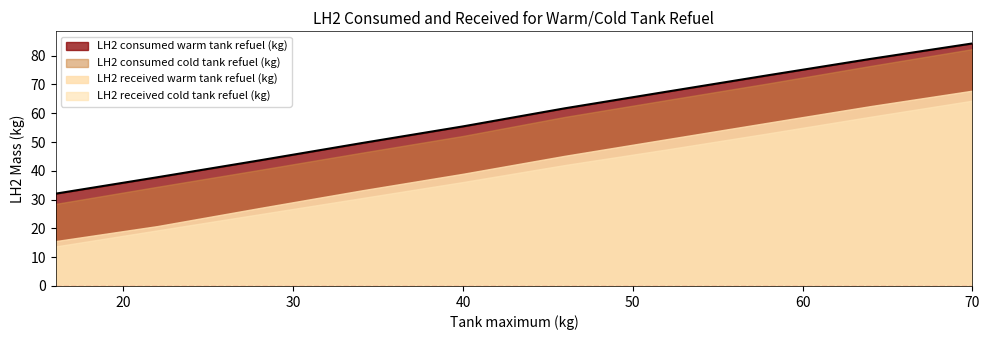

True or false: LH2 received cold tank refuel (kg) has more than 2 interior local peaks.

False